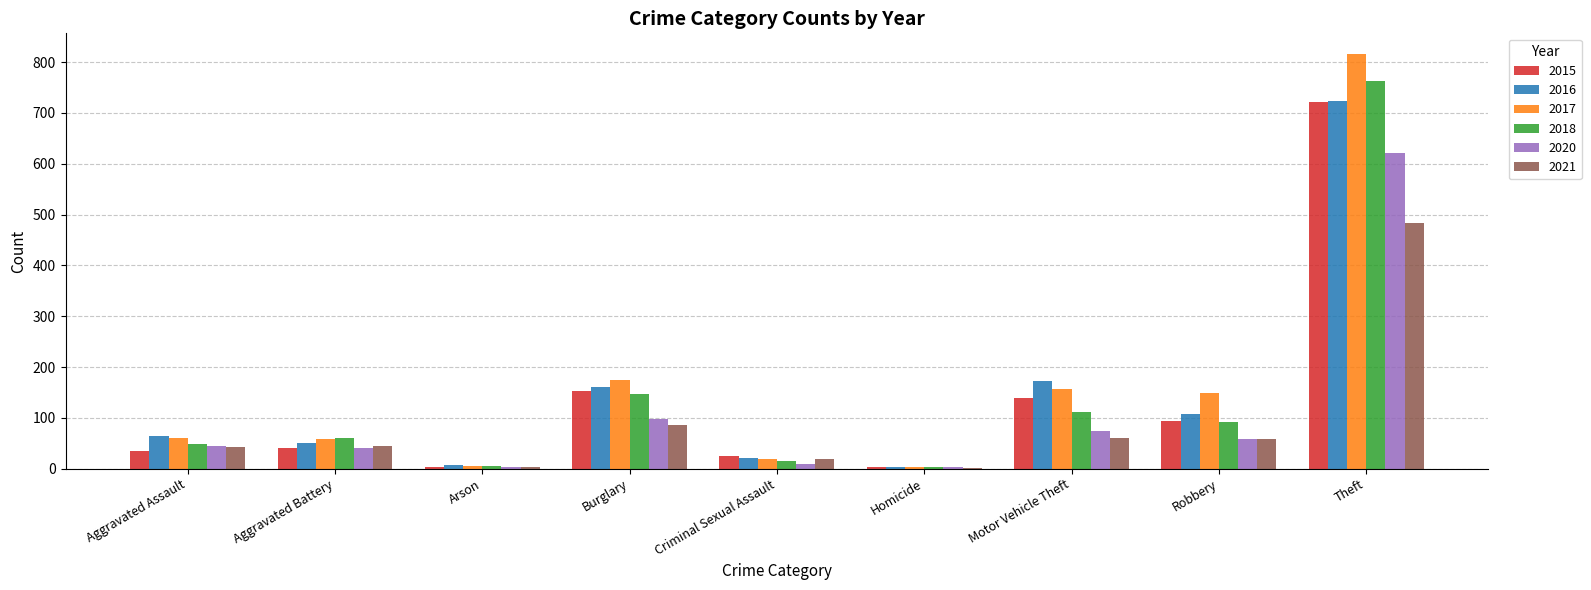

Count the number of categories in the chart.

9